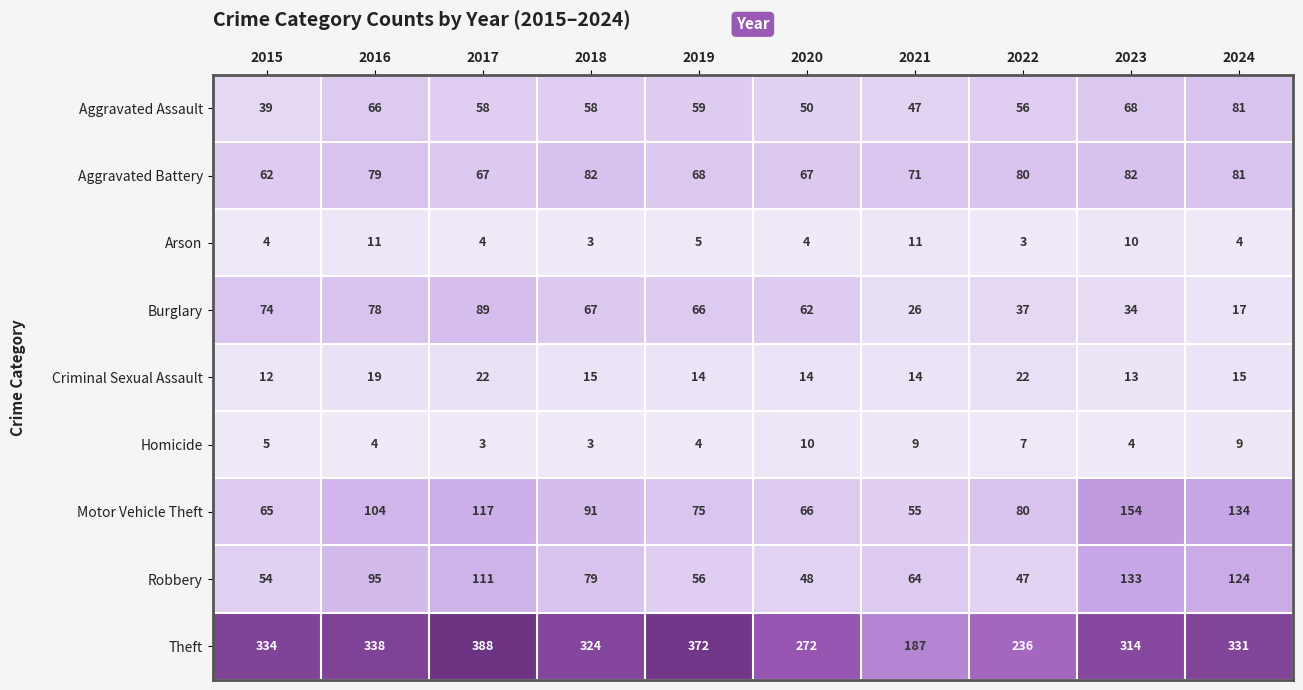

Where is Arson nearest to the value 7?

2019